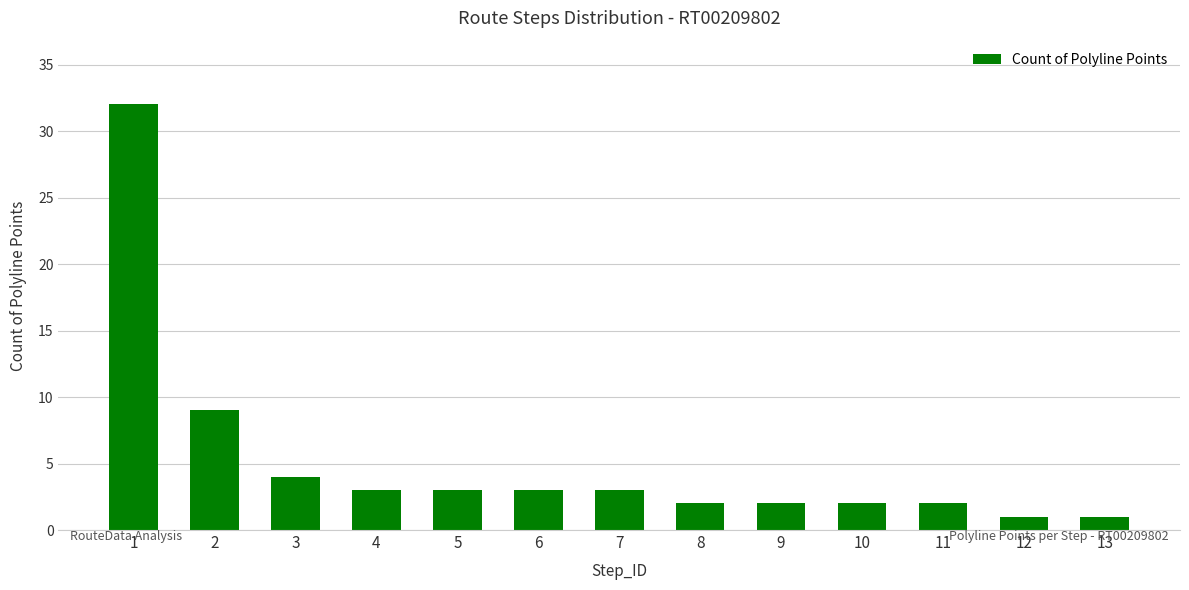

How many series are shown in this chart?

1